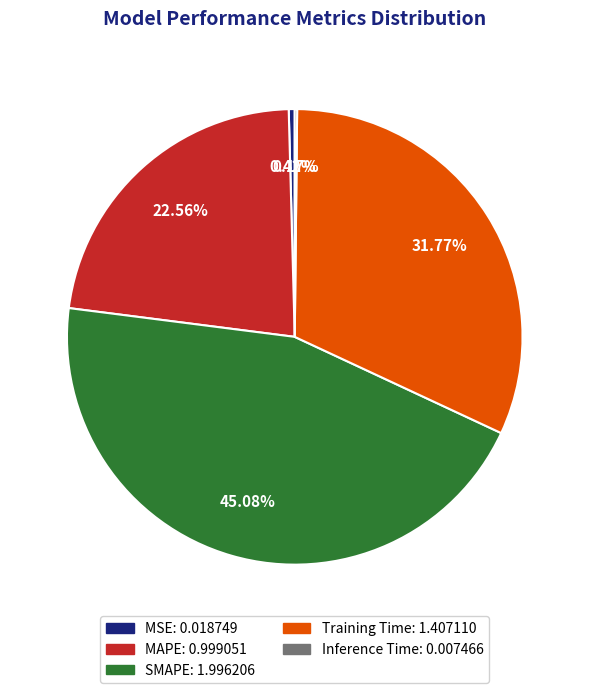

To the nearest percent, what is the difference between the largest and smallest slice percentages?

45%